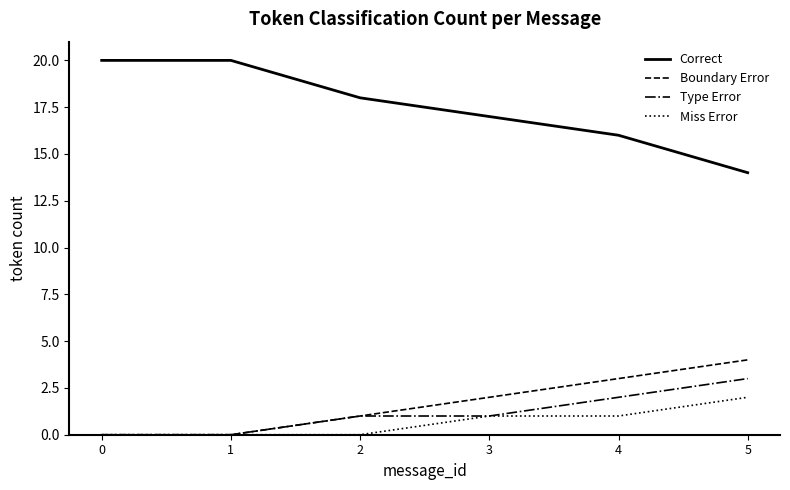

What is the difference between the highest and lowest values at 3?

16